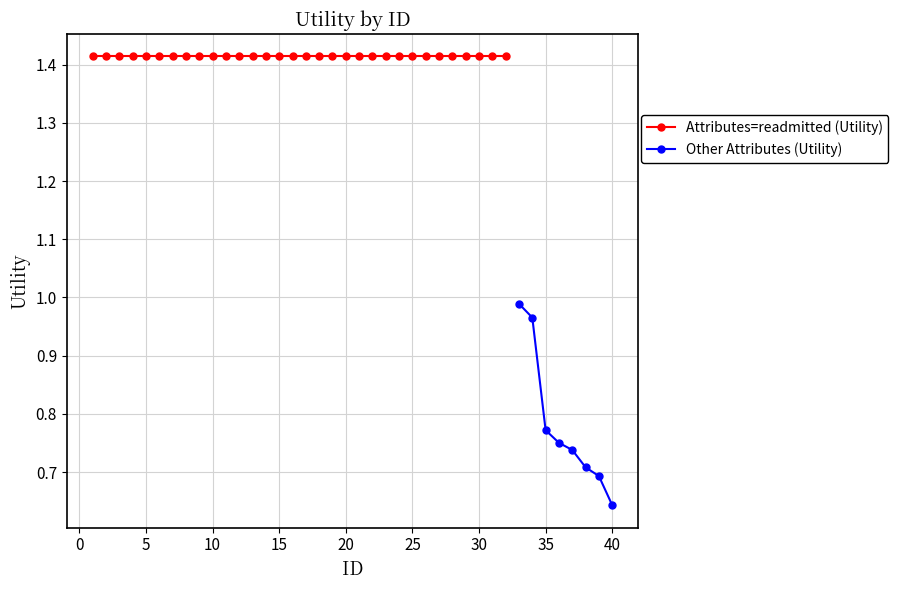

The value of Other Attributes (Utility) at 11 is 0.8. True or false?

False